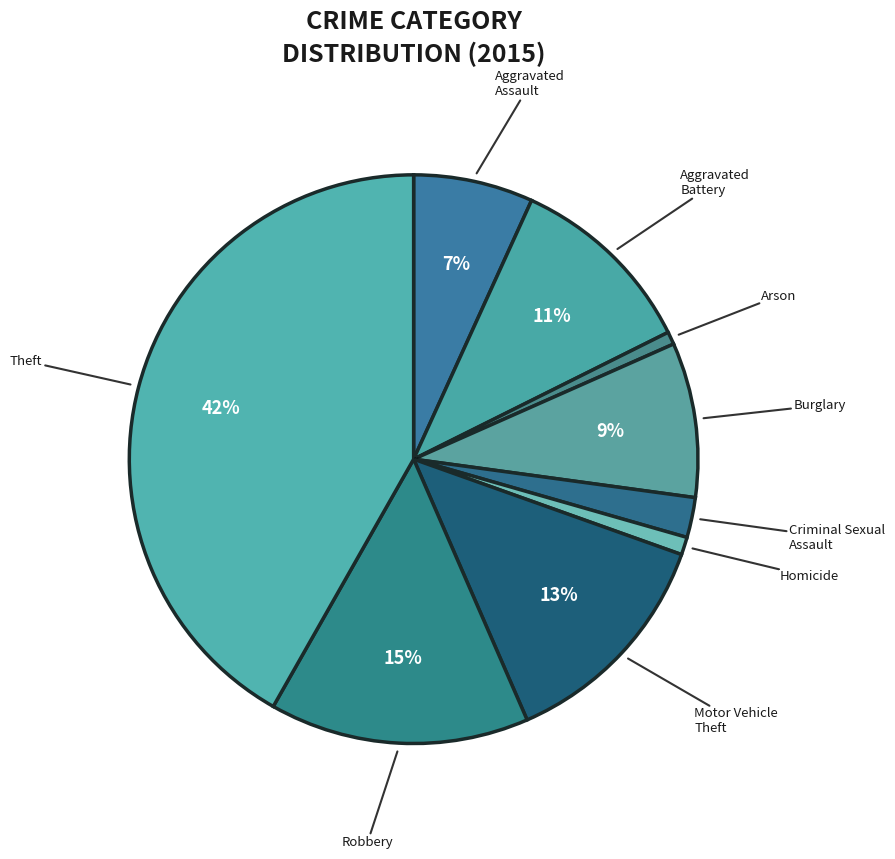

Which slice is the smallest?

Arson